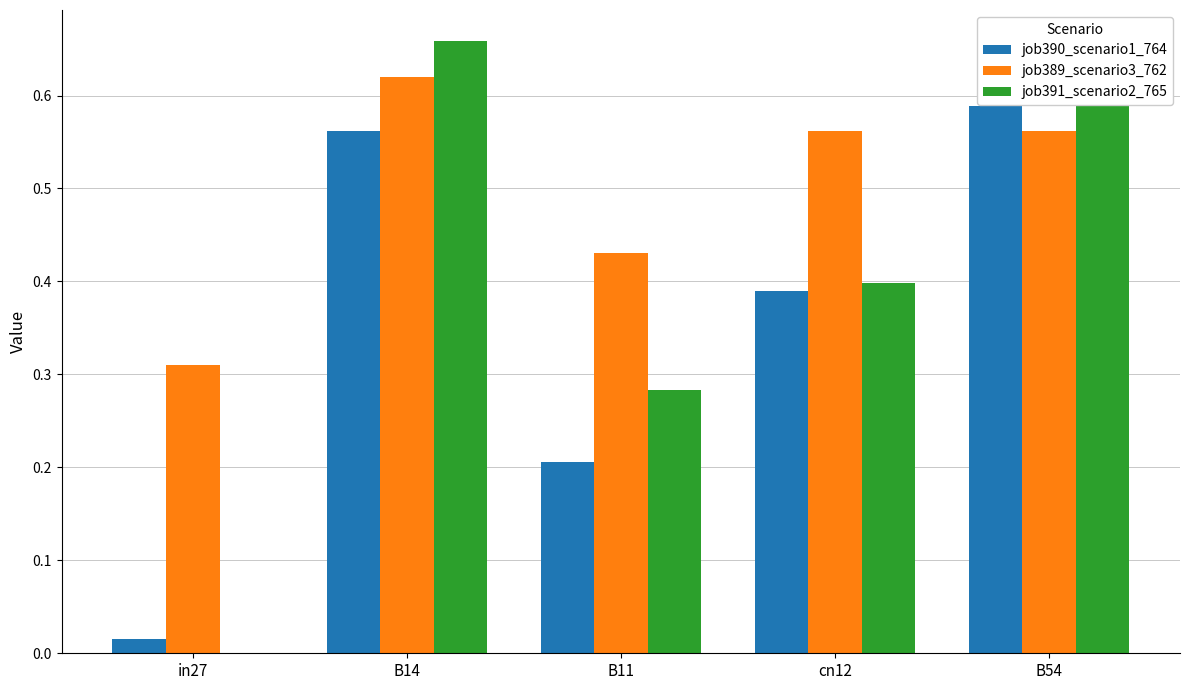

What is the total value across all series at in27?

0.3